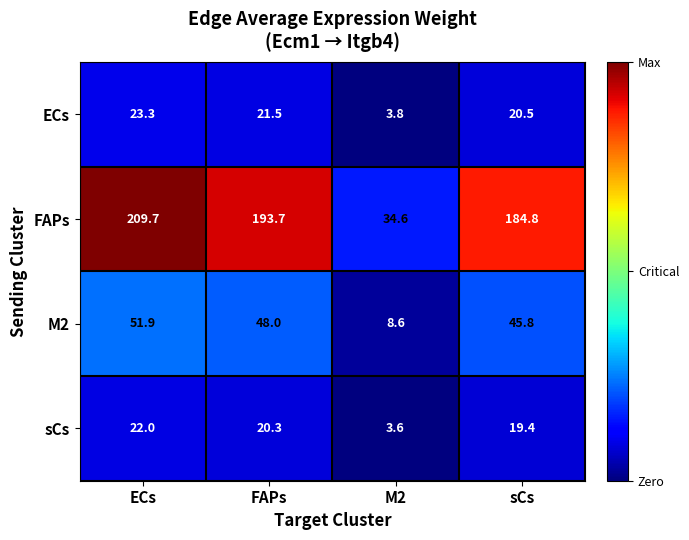

Rank the series at M2 from lowest to highest value.

sCs, ECs, M2, FAPs